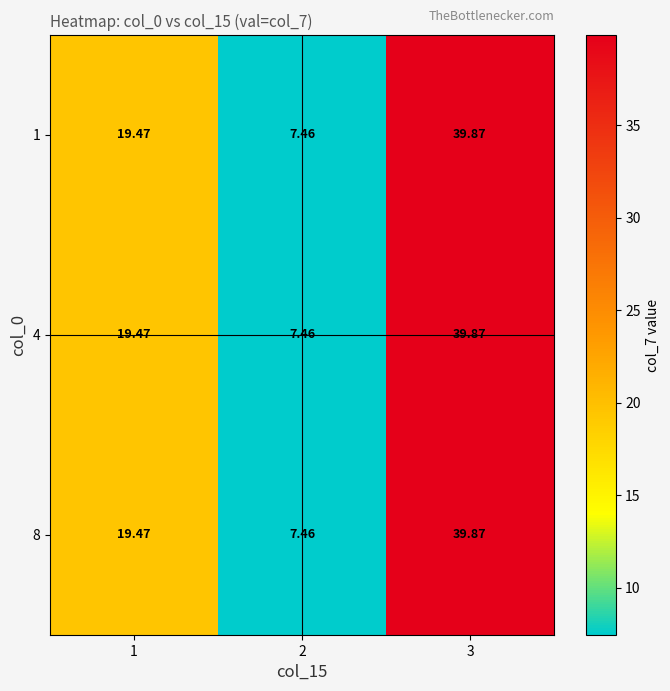

Is the value of 8 at 3 greater than the value of 4 at 1?

Yes